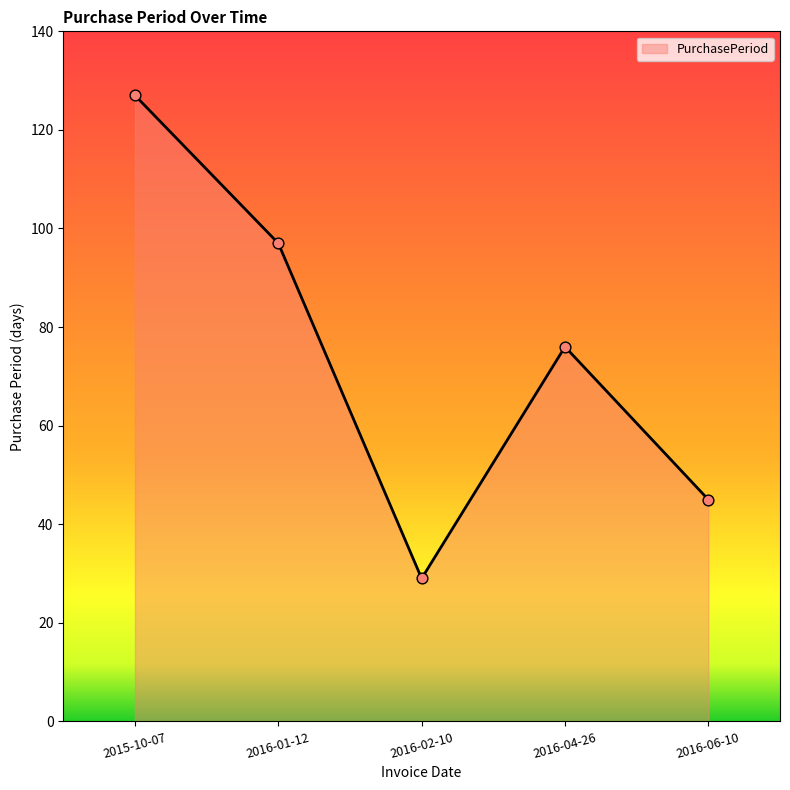

Which has a higher value, 2016-04-26 or 2016-06-10?

2016-04-26